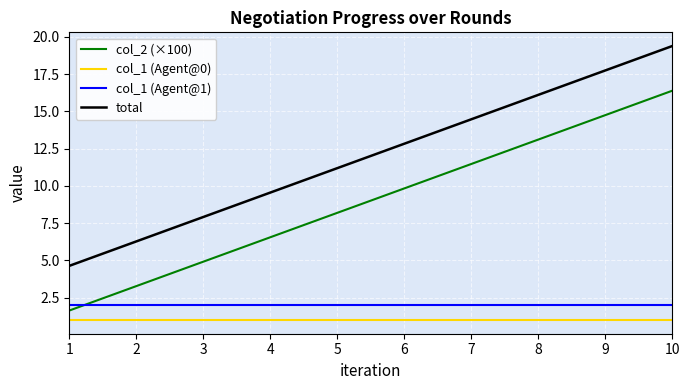

What is the maximum value for col_2 (×100)?

16.4